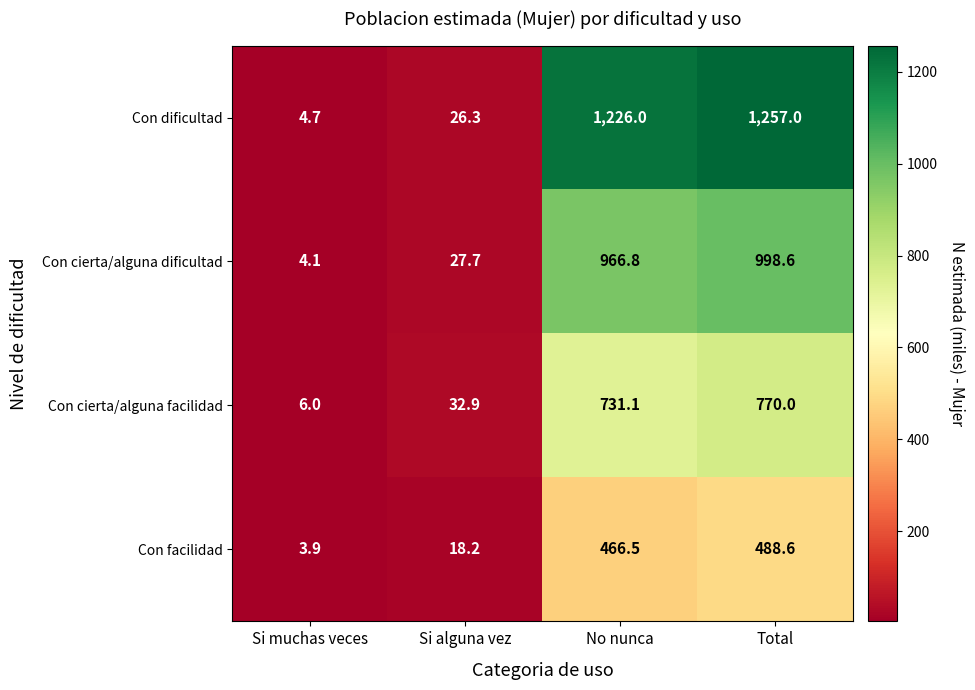

What is the difference between the Con dificultad values at Total and No nunca?

31.0